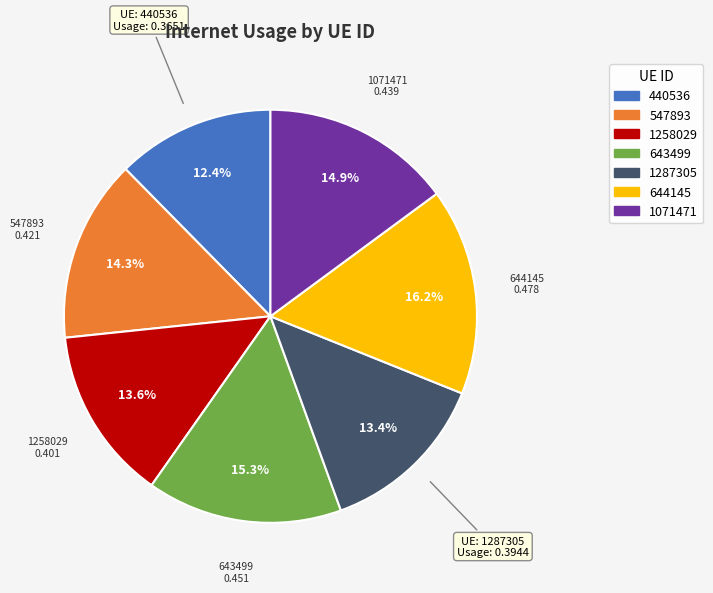

To the nearest percent, what percentage of the pie is 643499?

15%